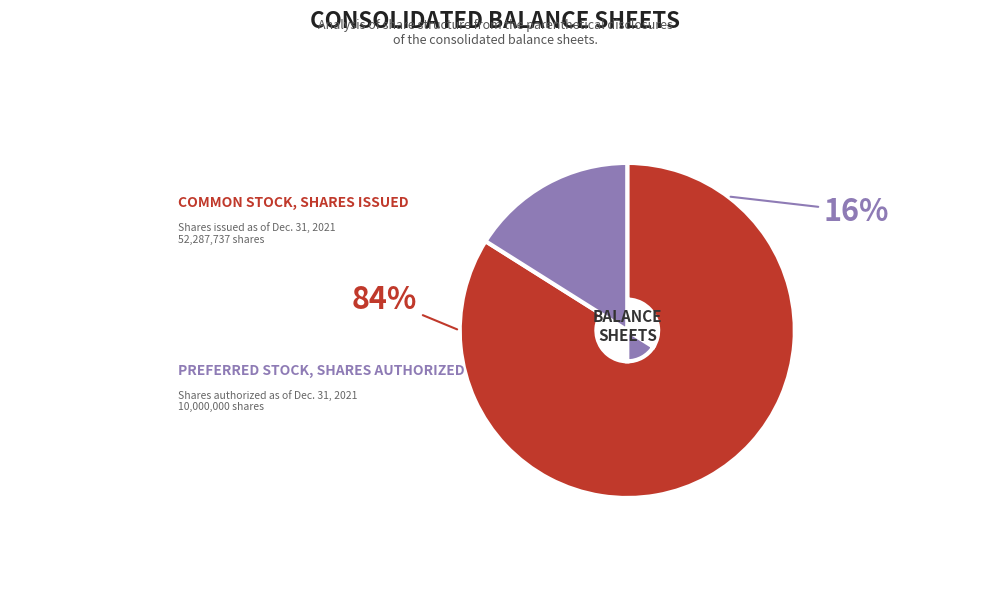

Is the sum of Common stock, shares issued (Dec. 31, 2021) and Preferred stock, shares authorized (Dec. 31, 2021) greater than half?

Yes